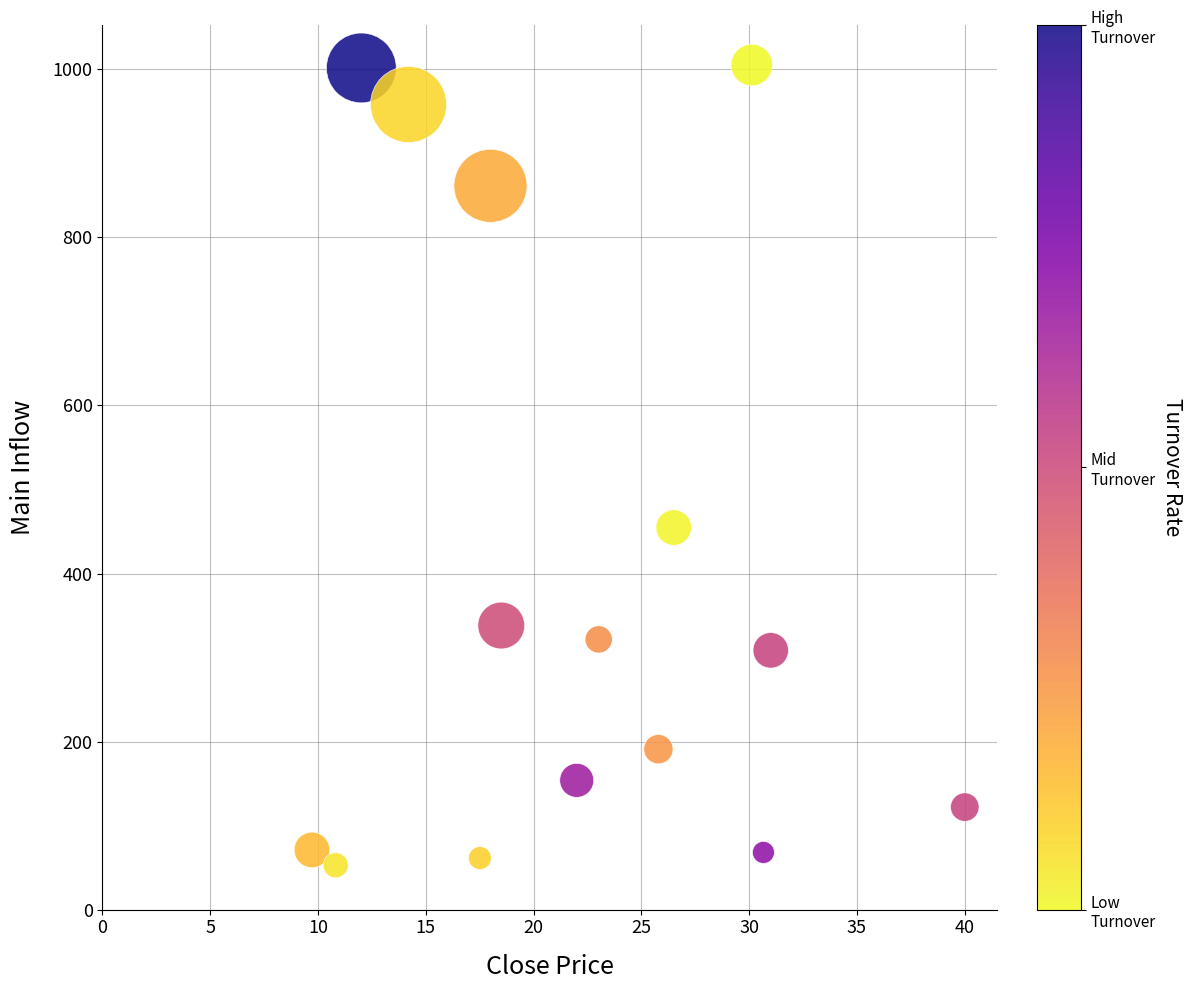

What is the range of X values (max minus min)?

30.3